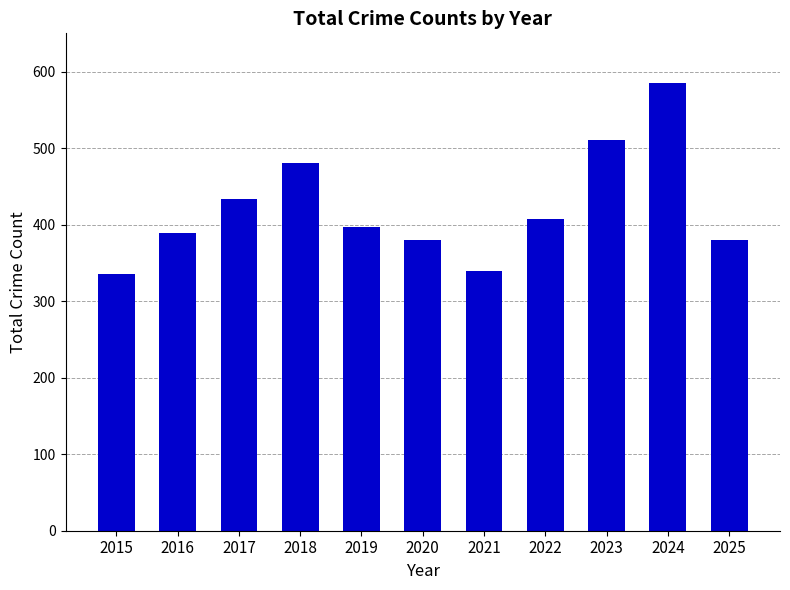

Are the bars horizontal?

No